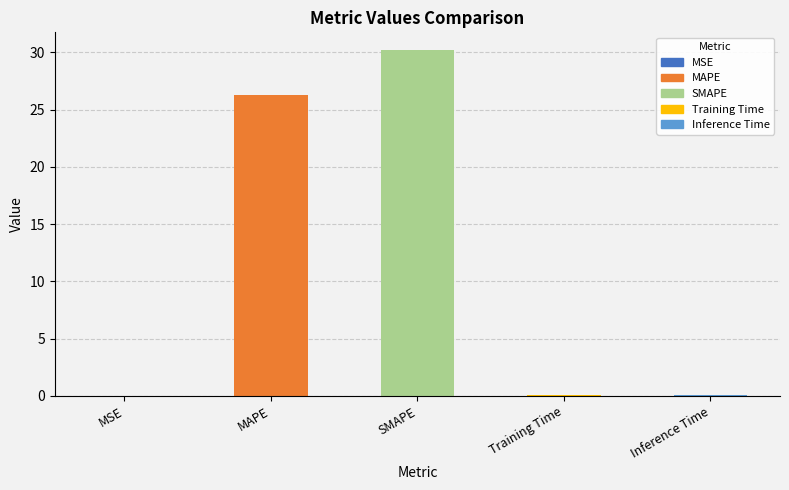

Which category has the lowest value across all series?

MSE